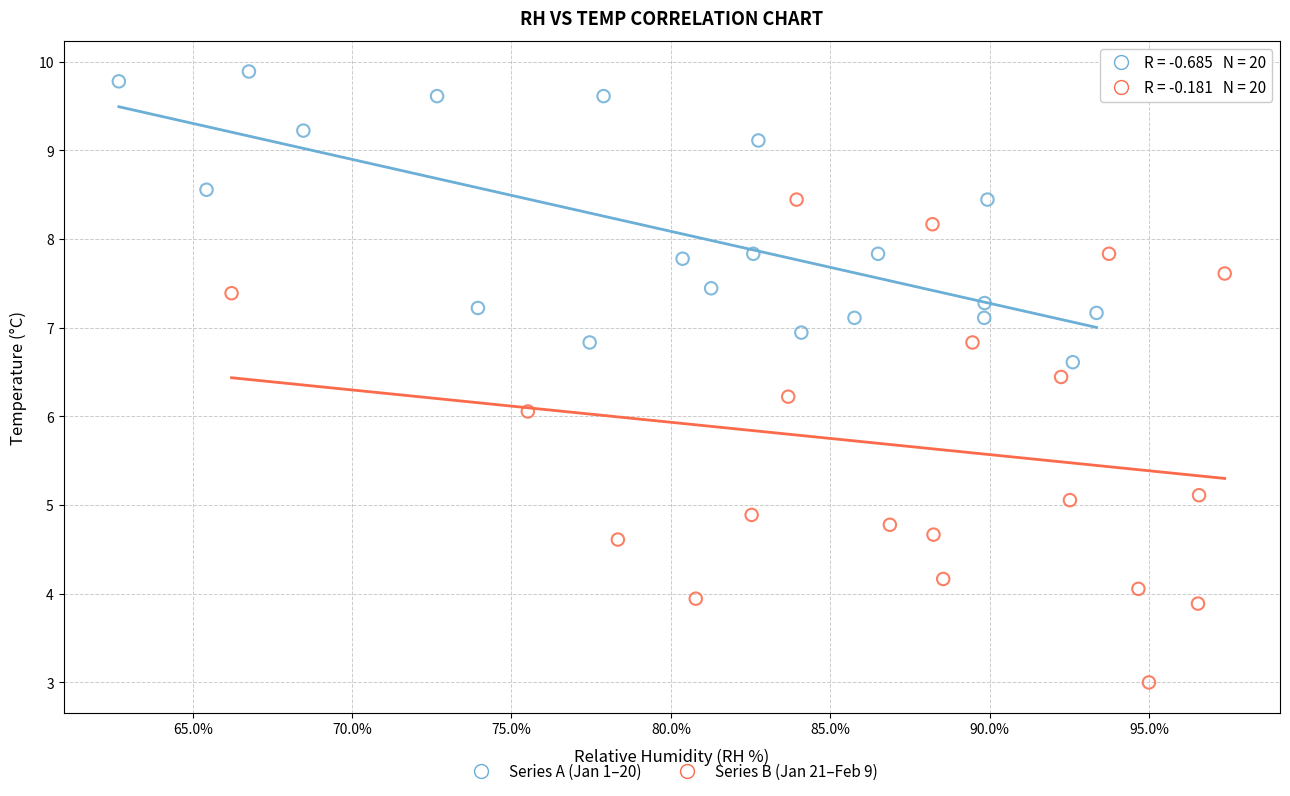

Which series has the largest Y range (max minus min)?

Series B (Jan 21–Feb 9)